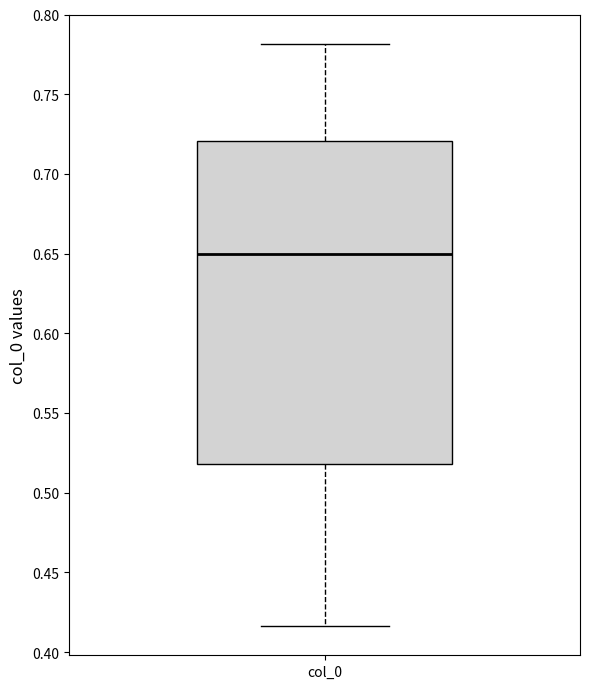

Read this box plot against the y-axis: the position of the median line, the range covered by the box, and the ends of both whiskers. The values are not printed on the chart, so give them approximately, as read against the axis.

median 0.650, box 0.520 to 0.720, whiskers 0.415 to 0.780